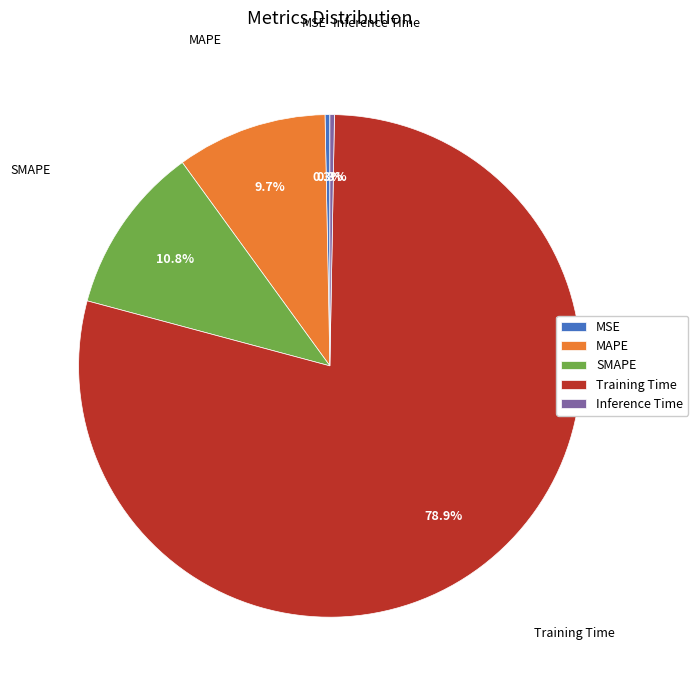

Which slice is the largest?

Training Time